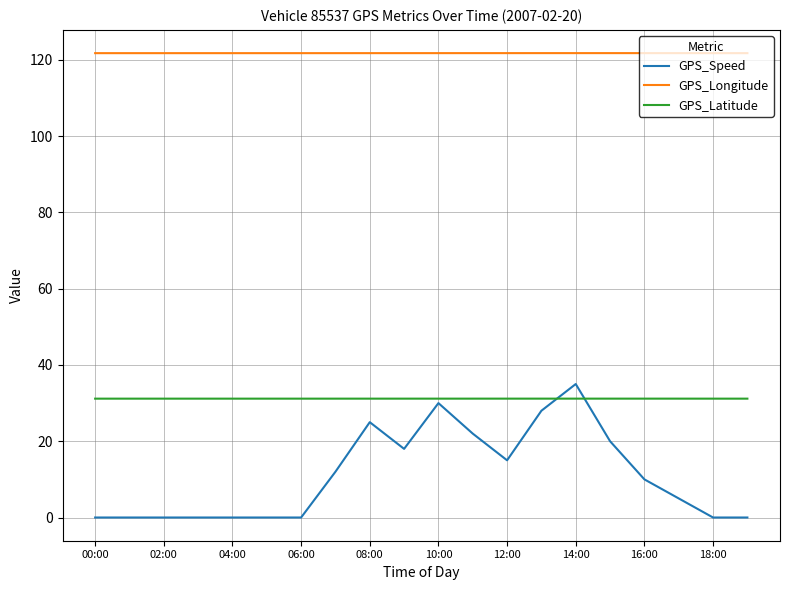

What is the lowest value of the GPS_Latitude series?

31.2